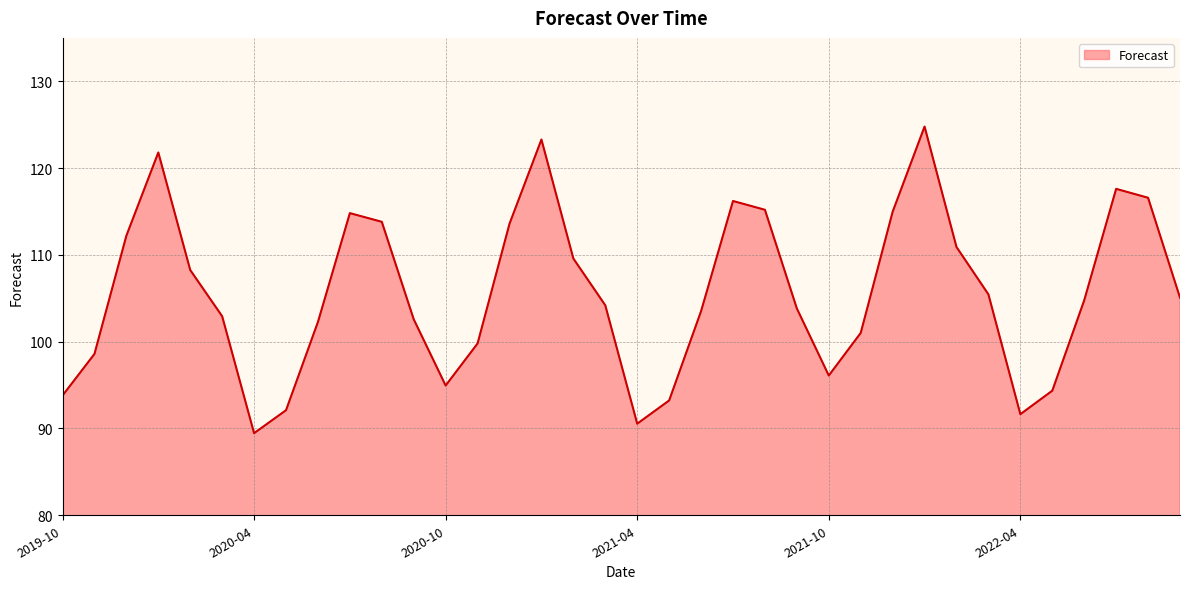

What is the greatest value displayed?

124.8